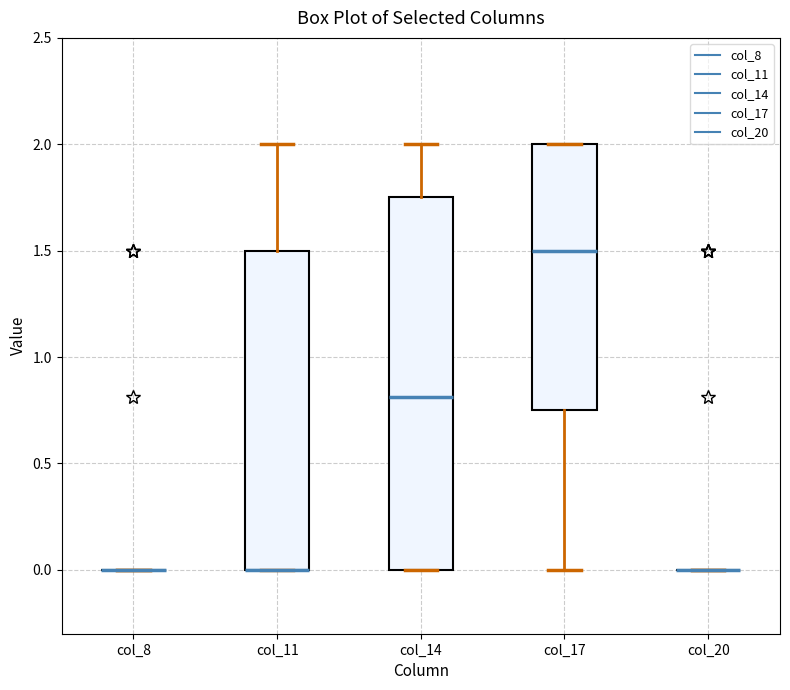

Comparing the boxes themselves (not the whiskers), which one is the tallest?

col_14